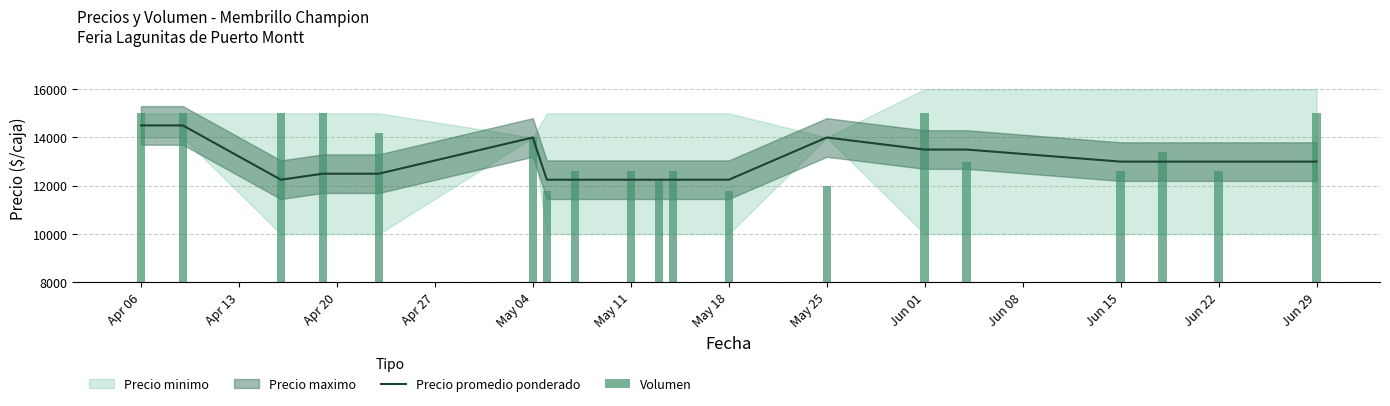

At which label does Volumen first exceed 13000?

Apr 06